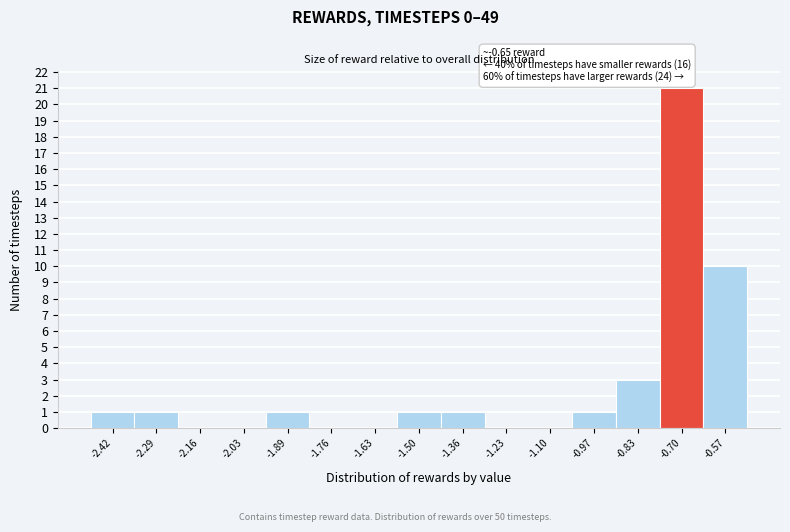

Reading left to right, extract all data points from this chart.

-2.42=1	-2.29=1	-2.16=0	-2.03=0	-1.89=1	-1.76=0	-1.63=0	-1.50=1	-1.36=1	-1.23=0	-1.10=0	-0.97=1	-0.83=3	-0.70=21	-0.57=10